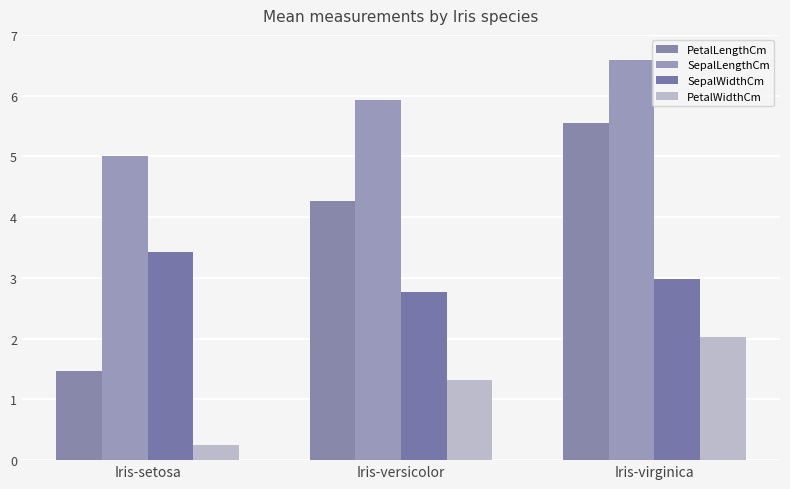

What is the lowest value of the PetalWidthCm series?

0.2